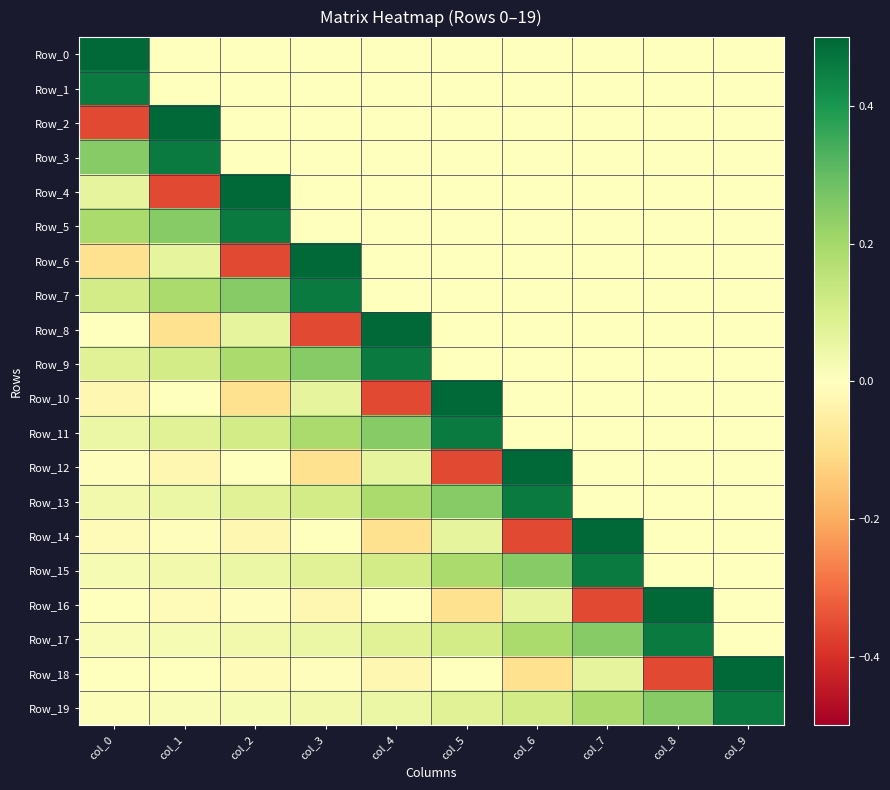

Reading right to left, extract all data points from this chart.

Row_0: col_9=0.0	col_8=0.0	col_7=0.0	col_6=0.0	col_5=0.0	col_4=0.0	col_3=0.0	col_2=0.0	col_1=0.0	col_0=0.5
Row_1: col_9=0.0	col_8=0.0	col_7=0.0	col_6=0.0	col_5=0.0	col_4=0.0	col_3=0.0	col_2=0.0	col_1=0.0	col_0=0.5
Row_2: col_9=0.0	col_8=0.0	col_7=0.0	col_6=0.0	col_5=0.0	col_4=0.0	col_3=0.0	col_2=0.0	col_1=0.5	col_0=-0.4
Row_3: col_9=0.0	col_8=0.0	col_7=0.0	col_6=0.0	col_5=0.0	col_4=0.0	col_3=0.0	col_2=0.0	col_1=0.5	col_0=0.2
Row_4: col_9=0.0	col_8=0.0	col_7=0.0	col_6=0.0	col_5=0.0	col_4=0.0	col_3=0.0	col_2=0.5	col_1=-0.4	col_0=0.1
Row_5: col_9=0.0	col_8=0.0	col_7=0.0	col_6=0.0	col_5=0.0	col_4=0.0	col_3=0.0	col_2=0.5	col_1=0.2	col_0=0.2
Row_6: col_9=0.0	col_8=0.0	col_7=0.0	col_6=0.0	col_5=0.0	col_4=0.0	col_3=0.5	col_2=-0.4	col_1=0.1	col_0=-0.1
Row_7: col_9=0.0	col_8=0.0	col_7=0.0	col_6=0.0	col_5=0.0	col_4=0.0	col_3=0.5	col_2=0.2	col_1=0.2	col_0=0.1
Row_8: col_9=0.0	col_8=0.0	col_7=0.0	col_6=0.0	col_5=0.0	col_4=0.5	col_3=-0.4	col_2=0.1	col_1=-0.1	col_0=-0.0
Row_9: col_9=0.0	col_8=0.0	col_7=0.0	col_6=0.0	col_5=0.0	col_4=0.5	col_3=0.2	col_2=0.2	col_1=0.1	col_0=0.1
Row_10: col_9=0.0	col_8=0.0	col_7=0.0	col_6=0.0	col_5=0.5	col_4=-0.4	col_3=0.1	col_2=-0.1	col_1=-0.0	col_0=-0.0
Row_11: col_9=0.0	col_8=0.0	col_7=0.0	col_6=0.0	col_5=0.5	col_4=0.2	col_3=0.2	col_2=0.1	col_1=0.1	col_0=0.1
Row_12: col_9=0.0	col_8=0.0	col_7=0.0	col_6=0.5	col_5=-0.4	col_4=0.1	col_3=-0.1	col_2=-0.0	col_1=-0.0	col_0=-0.0
Row_13: col_9=0.0	col_8=0.0	col_7=0.0	col_6=0.5	col_5=0.2	col_4=0.2	col_3=0.1	col_2=0.1	col_1=0.1	col_0=0.0
Row_14: col_9=0.0	col_8=0.0	col_7=0.5	col_6=-0.4	col_5=0.1	col_4=-0.1	col_3=-0.0	col_2=-0.0	col_1=-0.0	col_0=-0.0
Row_15: col_9=0.0	col_8=0.0	col_7=0.5	col_6=0.2	col_5=0.2	col_4=0.1	col_3=0.1	col_2=0.1	col_1=0.0	col_0=0.0
Row_16: col_9=0.0	col_8=0.5	col_7=-0.4	col_6=0.1	col_5=-0.1	col_4=-0.0	col_3=-0.0	col_2=-0.0	col_1=-0.0	col_0=-0.0
Row_17: col_9=0.0	col_8=0.5	col_7=0.2	col_6=0.2	col_5=0.1	col_4=0.1	col_3=0.1	col_2=0.0	col_1=0.0	col_0=0.0
Row_18: col_9=0.5	col_8=-0.4	col_7=0.1	col_6=-0.1	col_5=-0.0	col_4=-0.0	col_3=-0.0	col_2=-0.0	col_1=-0.0	col_0=-0.0
Row_19: col_9=0.5	col_8=0.2	col_7=0.2	col_6=0.1	col_5=0.1	col_4=0.1	col_3=0.0	col_2=0.0	col_1=0.0	col_0=0.0